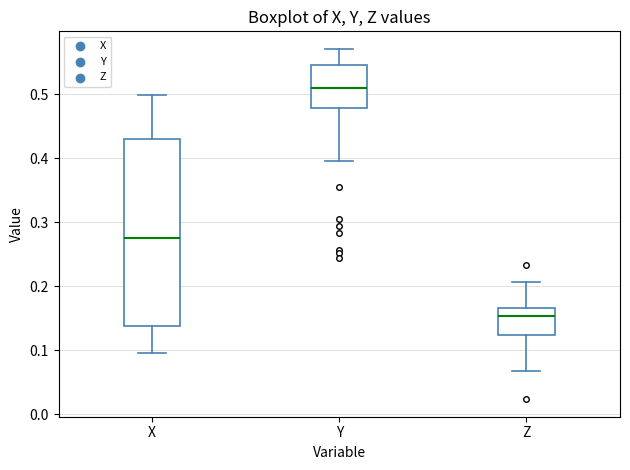

Reading left to right, read every box against the y-axis: the position of its median line, the range the box covers, and the ends of its whiskers. The values are not printed on the chart, so give them approximately, as read against the axis.

X: median 0.28, box 0.14 to 0.43, whiskers 0.10 to 0.50
Y: median 0.51, box 0.48 to 0.55, whiskers 0.40 to 0.57
Z: median 0.15, box 0.12 to 0.17, whiskers 0.07 to 0.21